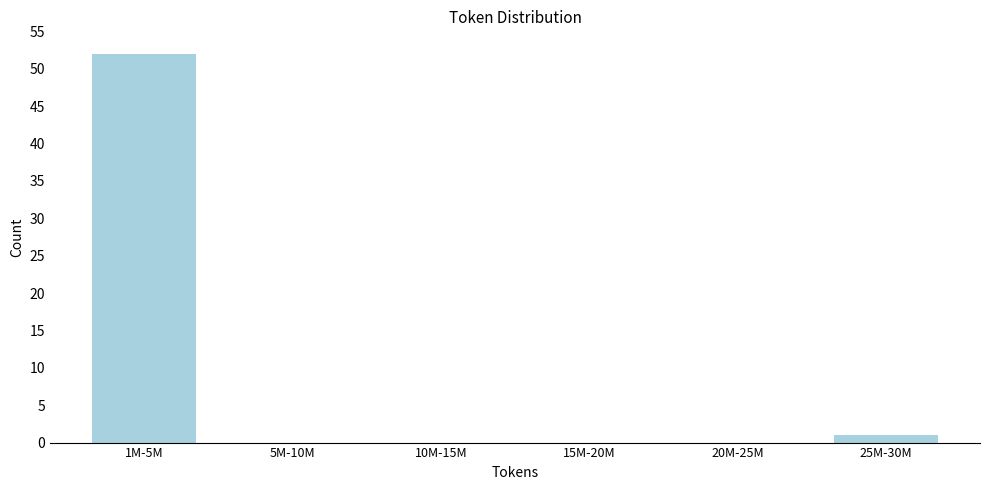

Reading left to right, what are all the values shown in this chart?

1M-5M=52	5M-10M=0	10M-15M=0	15M-20M=0	20M-25M=0	25M-30M=1